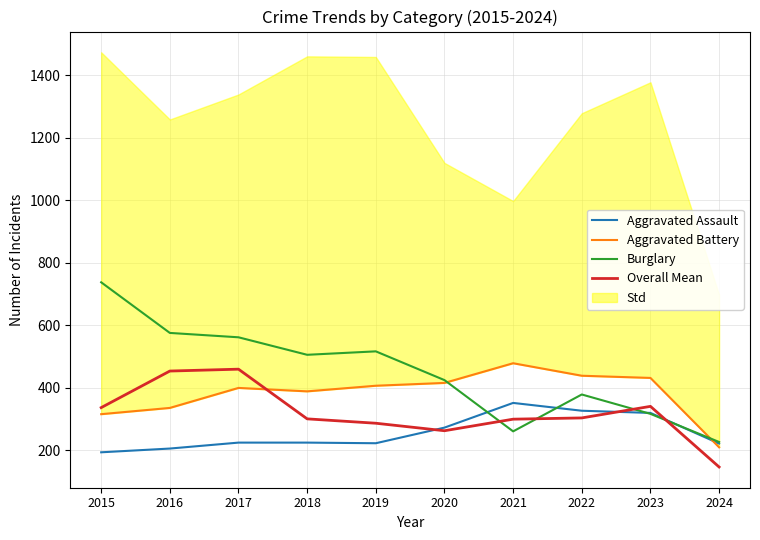

Which has a higher value, 2024 or 2023?

2023